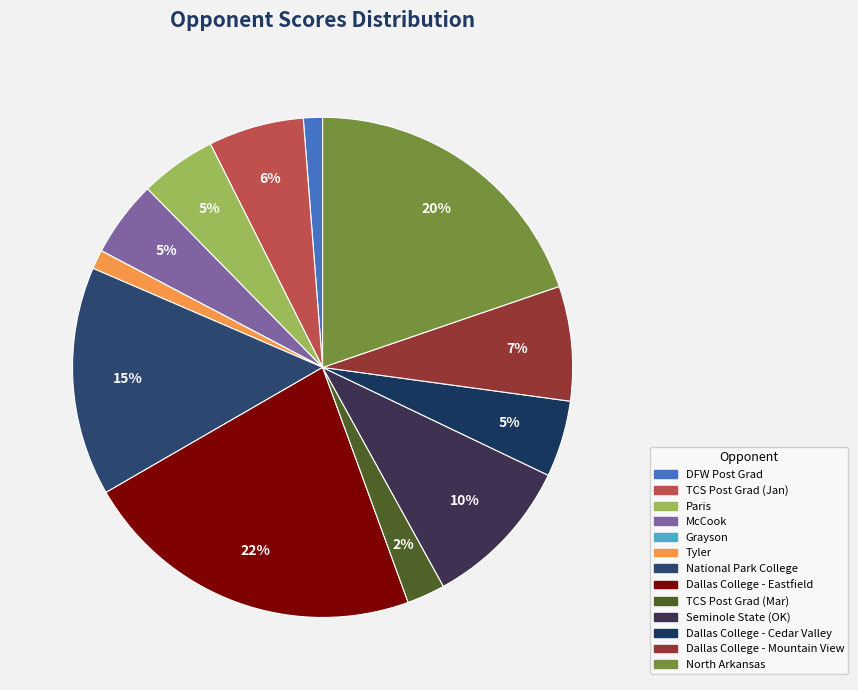

Rank the categories by value from lowest to highest.

Grayson, DFW Post Grad, Tyler, TCS Post Grad (Mar), Paris, McCook, Dallas College - Cedar Valley, TCS Post Grad (Jan), Dallas College - Mountain View, Seminole State (OK), National Park College, North Arkansas, Dallas College - Eastfield